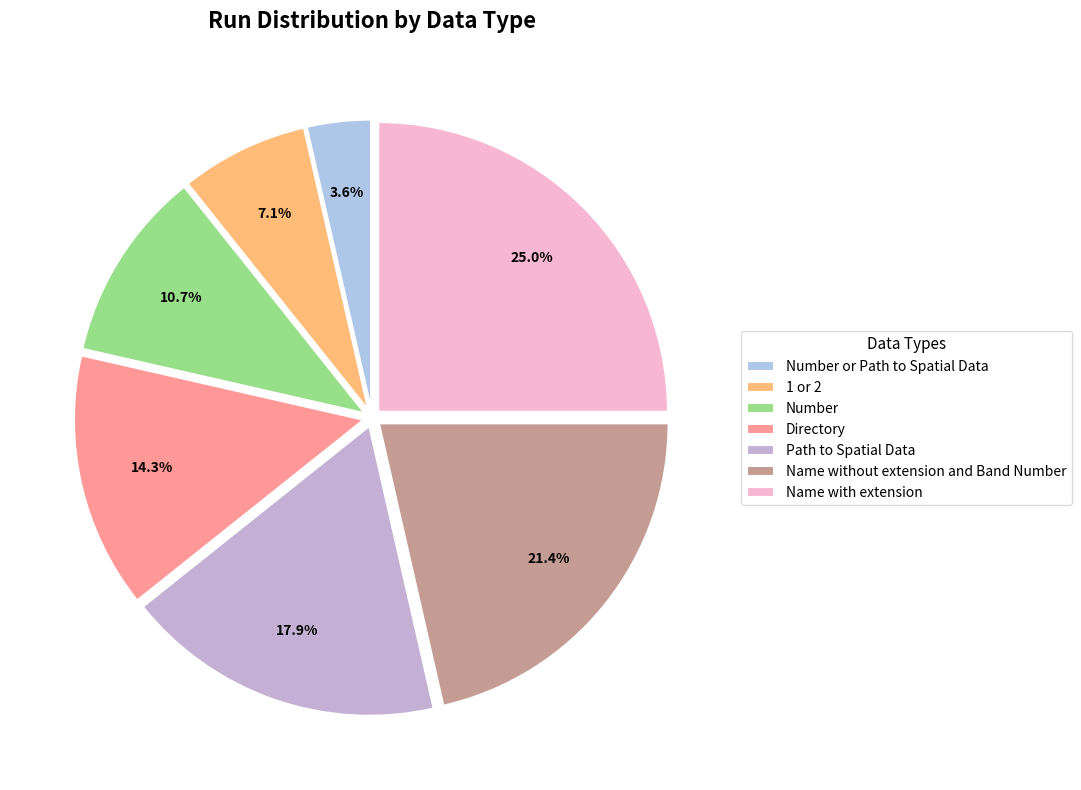

Count the number of slices in the pie.

7